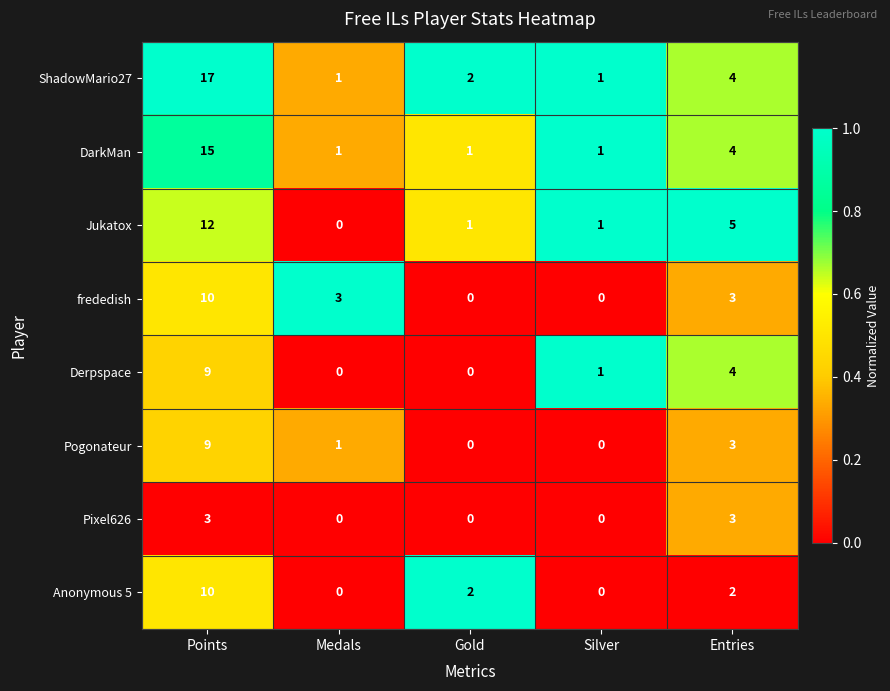

The Derpspace series shows 4 at Points. True or false?

False